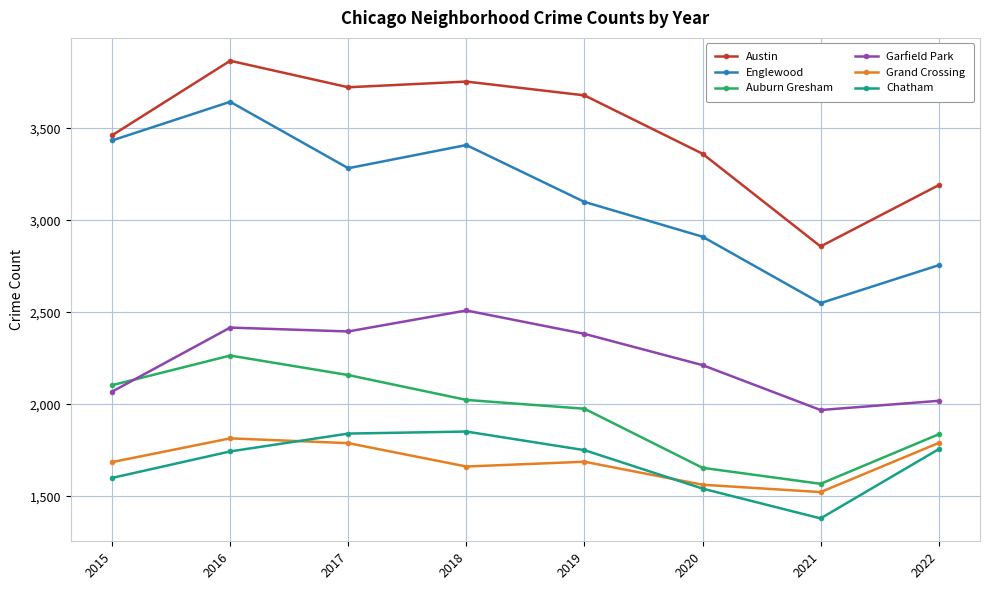

At how many categories does at least one series exceed 2334?

8